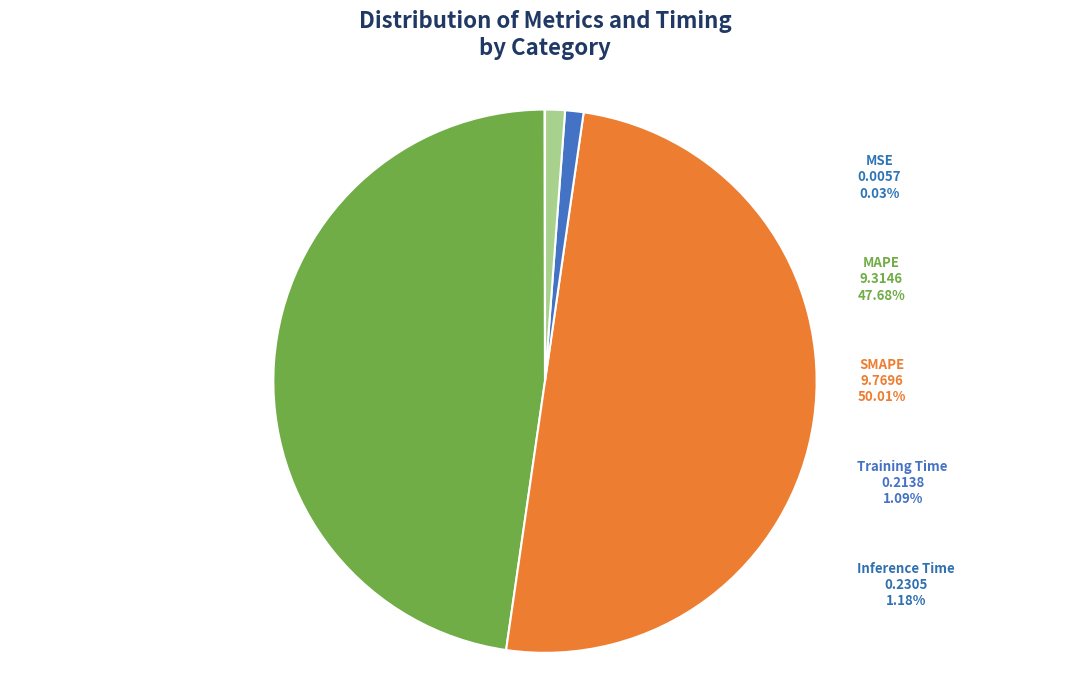

Which category has the biggest portion of the pie?

SMAPE